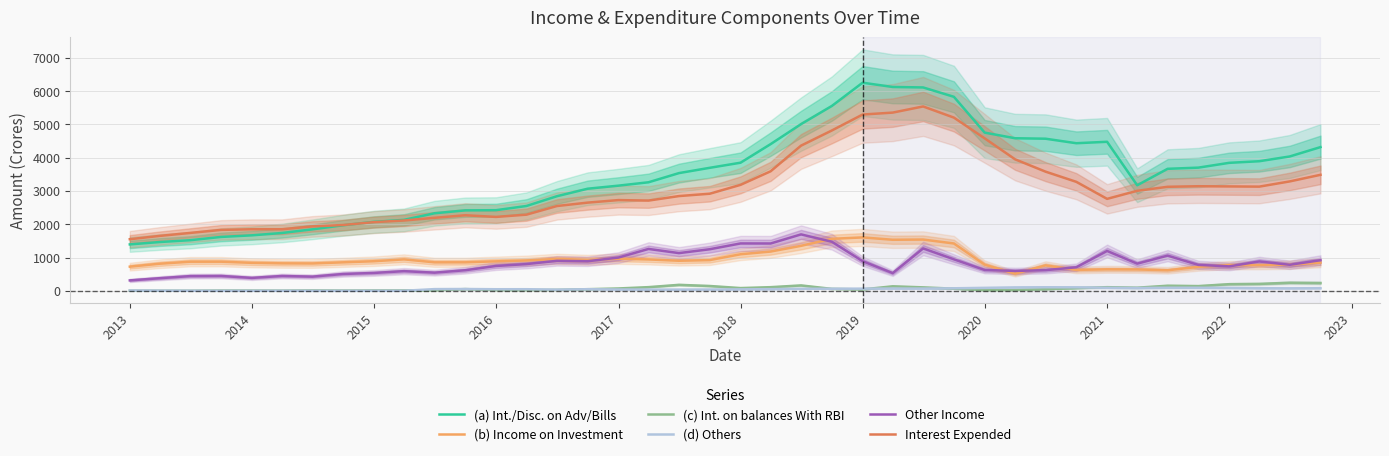

True or false: (d) Others and (a) Int./Disc. on Adv/Bills intersect in this chart.

False